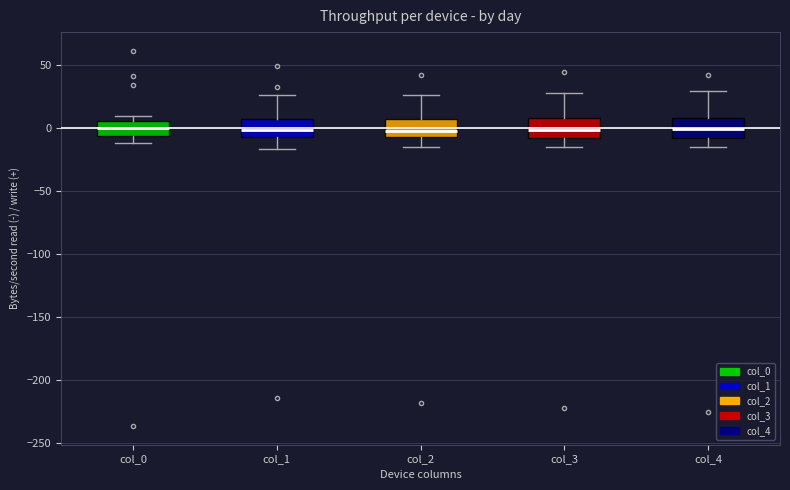

Reading left to right, read every box against the y-axis: the position of its median line, the range the box covers, and the ends of its whiskers. The values are not printed on the chart, so give them approximately, as read against the axis.

col_0: median 0, box -5 to 5, whiskers -10 to 10
col_1: median 0, box -5 to 5, whiskers -15 to 25
col_2: median -5 (just above the box's lower edge), box -5 to 5, whiskers -15 to 25
col_3: median 0, box -10 to 10, whiskers -15 to 30
col_4: median 0, box -10 to 10, whiskers -15 to 30